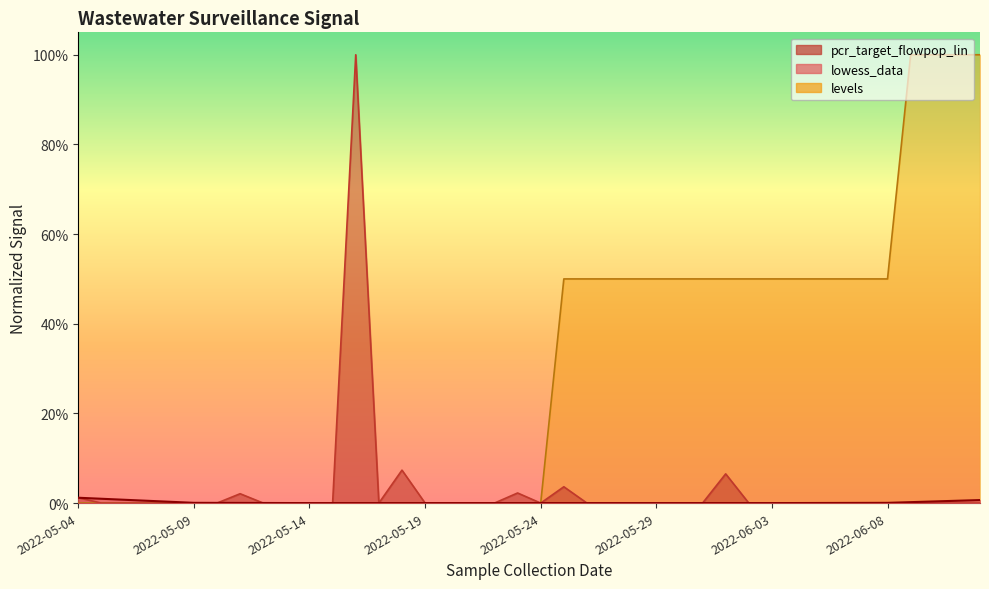

Does the chart have visible grid lines?

No